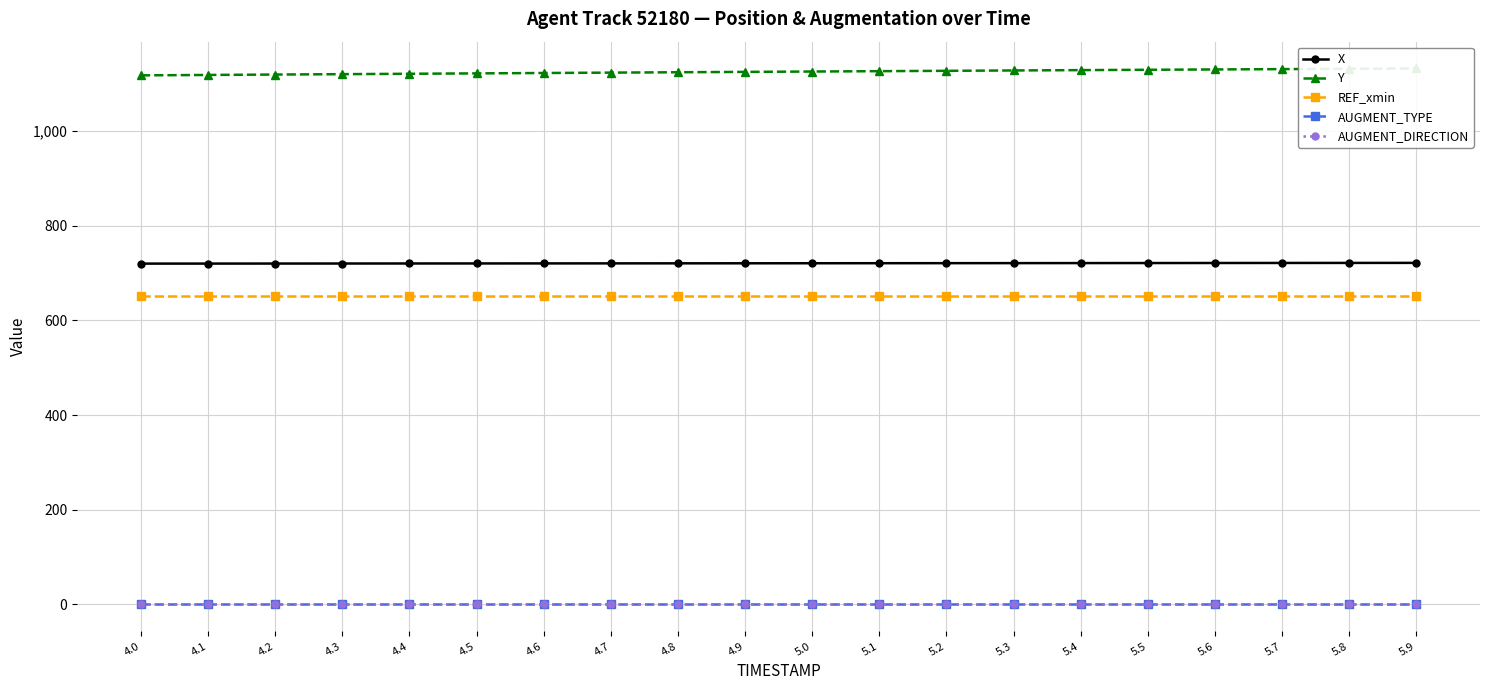

At which label is X closest to 720?

4.0